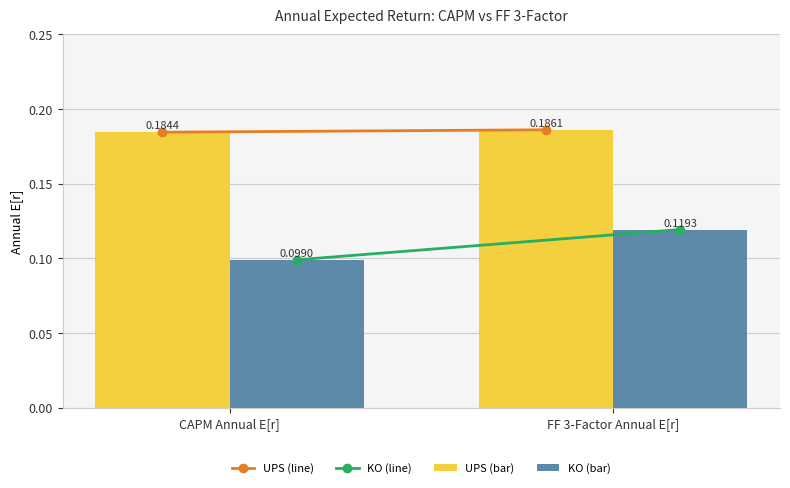

Which series has the widest spread of values?

KO (bar)